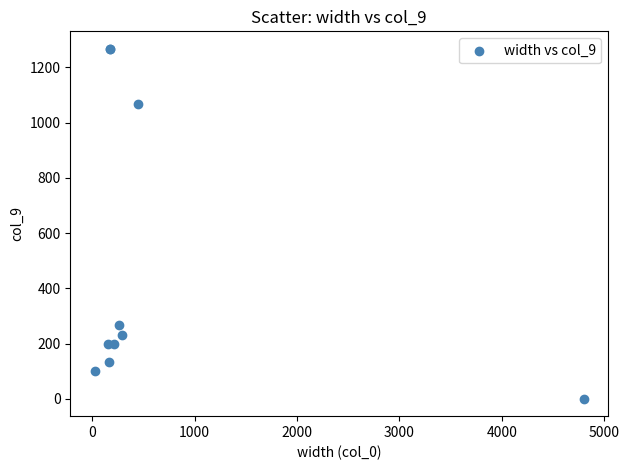

What Y value in the scatter plot is closest to 634?

266